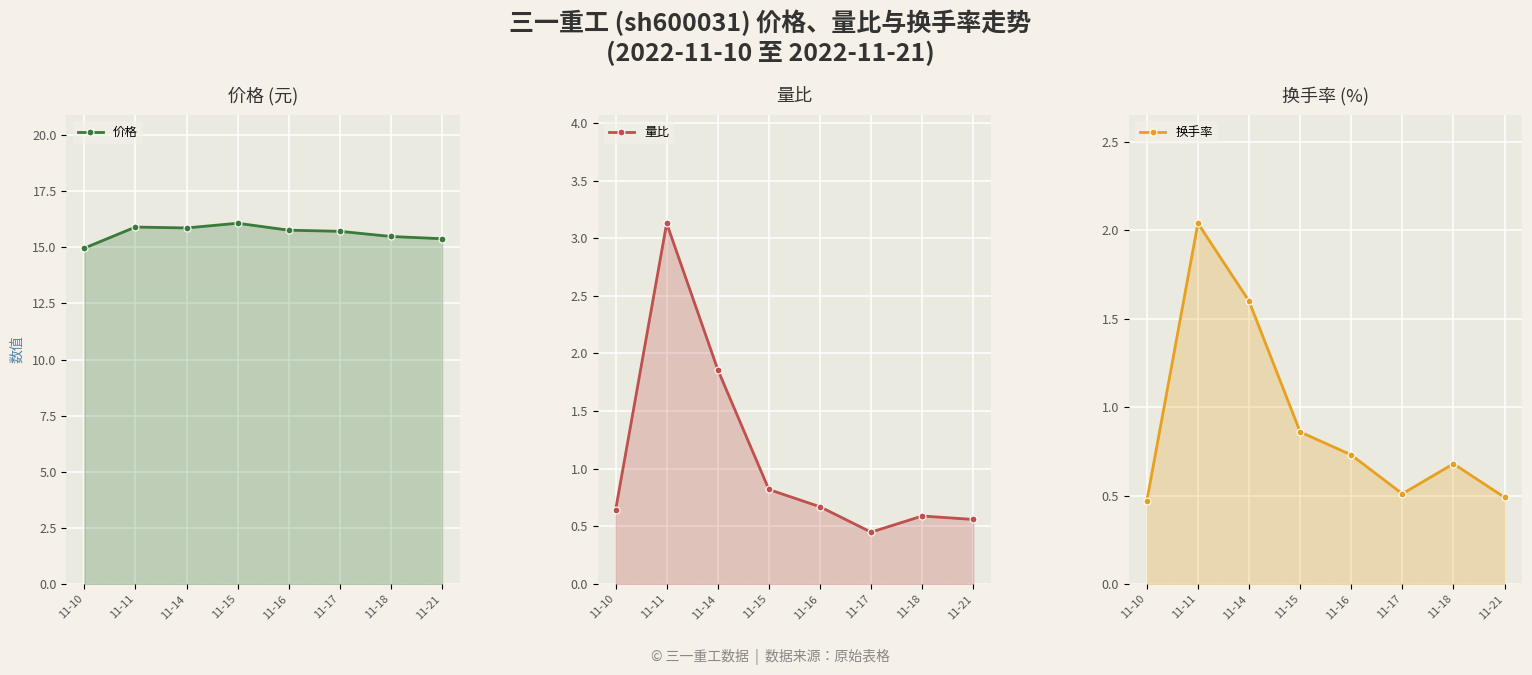

How many interior local valleys does the 量比 series have?

1